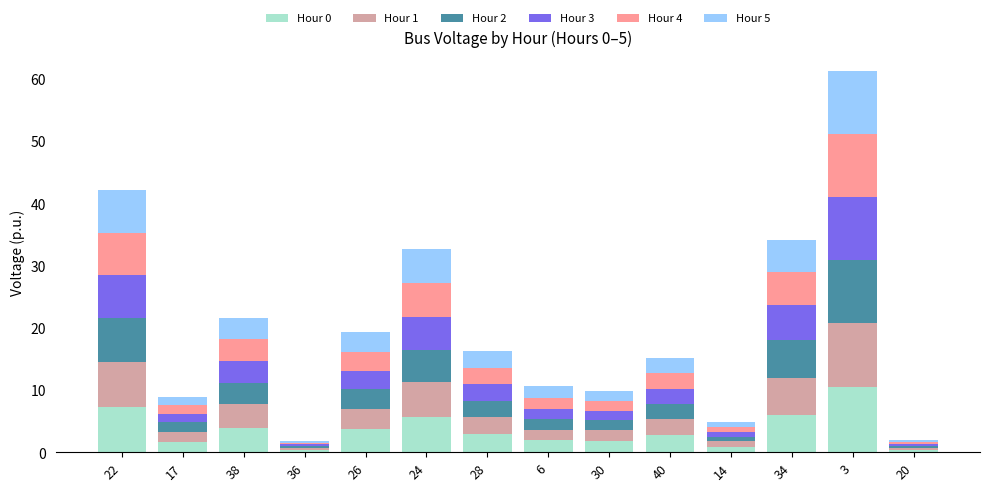

What are all the series names shown in the legend?

Hour 0, Hour 1, Hour 2, Hour 3, Hour 4, Hour 5